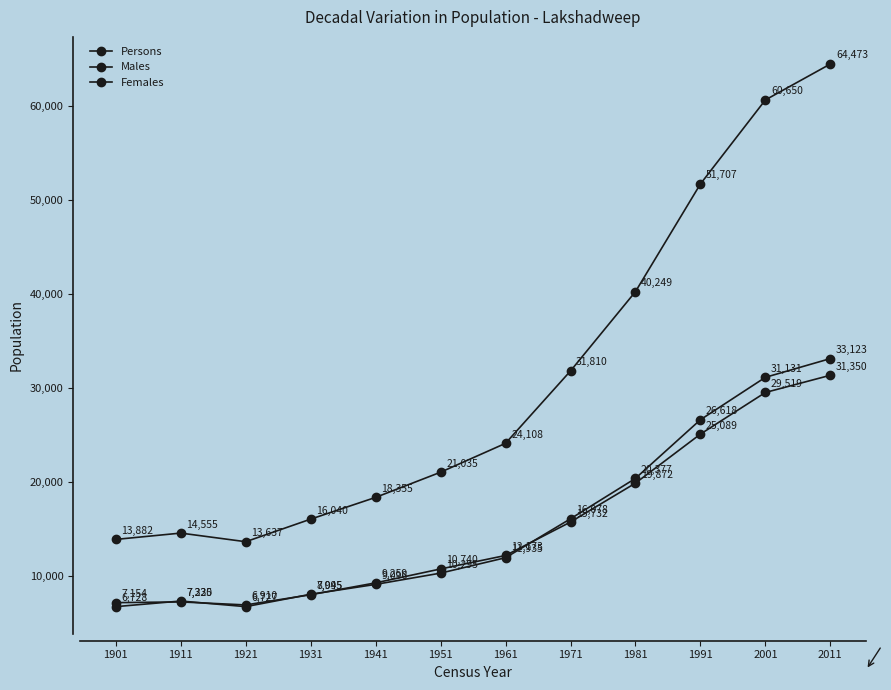

True or false: Males has more than 0 interior local peaks.

True